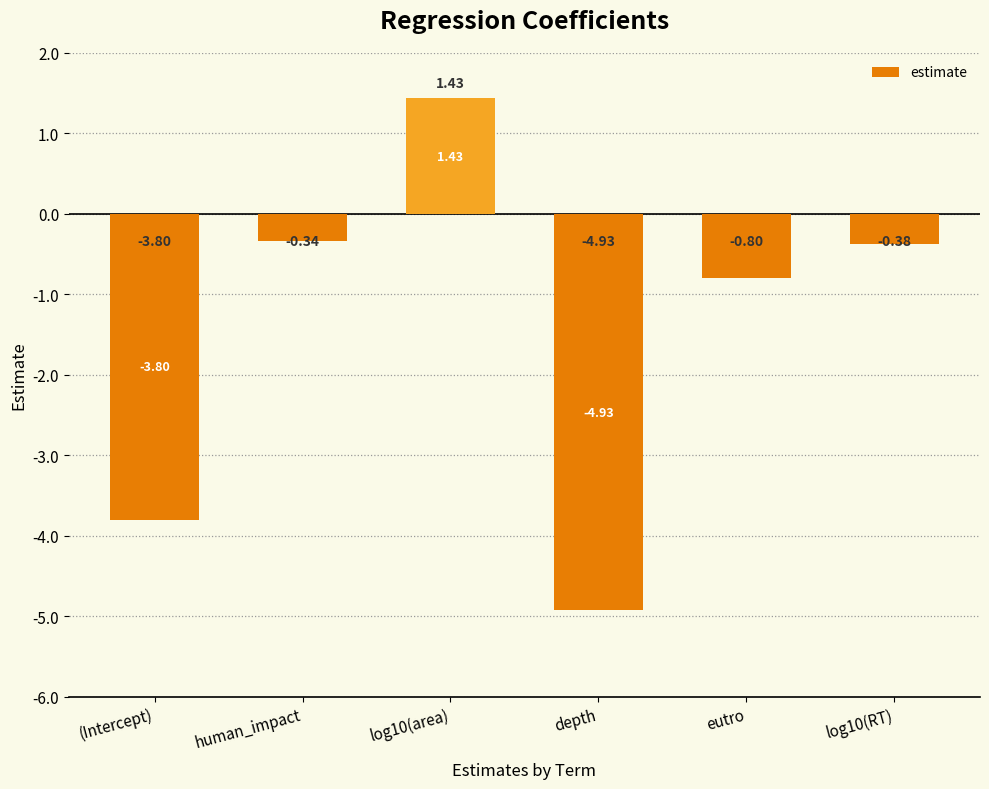

What is the label of the 6th bar from the left?

log10(RT)